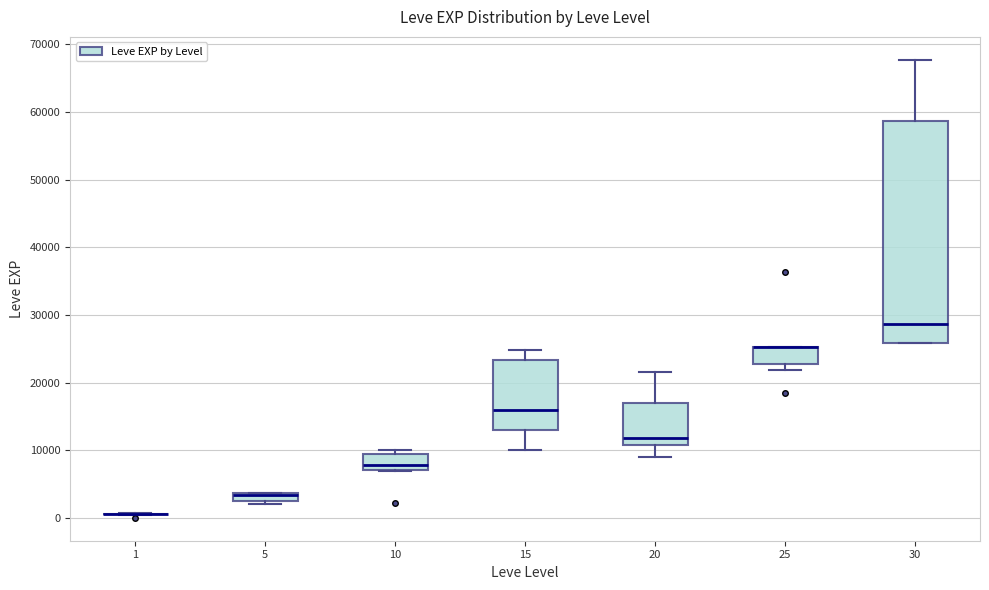

Where is the lower edge of the box at x = 25 on the y-axis? The values are not printed on the chart, so give them approximately, as read against the axis.

23000